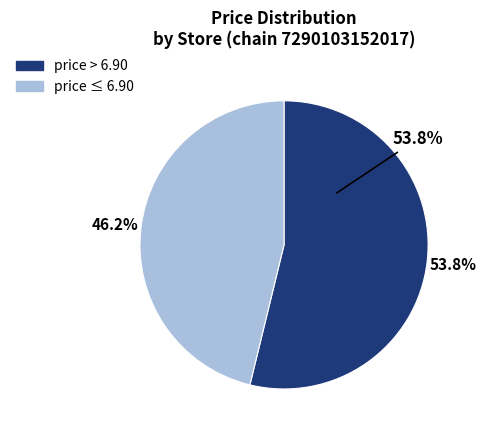

Do 10 and 5 together represent more than half of the pie?

No